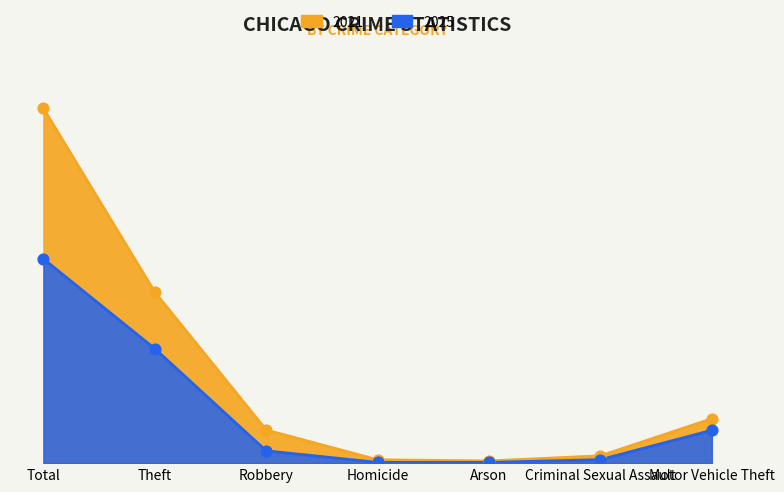

What is the total value across all series at Arson?

716